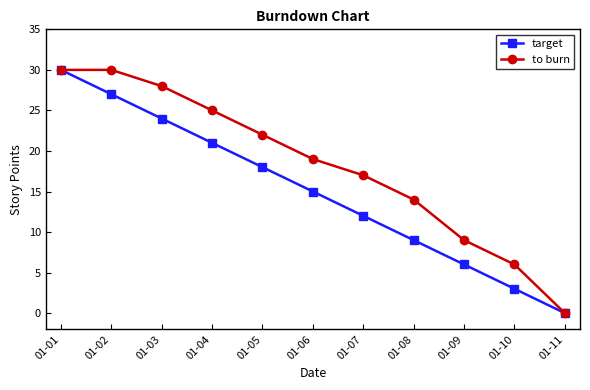

True or false: target has more than 1 points higher than both neighbors.

False